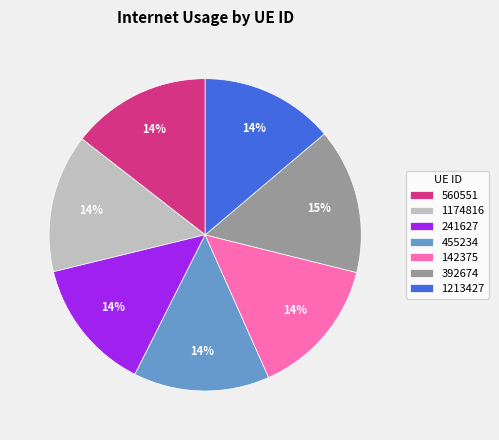

Count the number of slices in the pie.

7